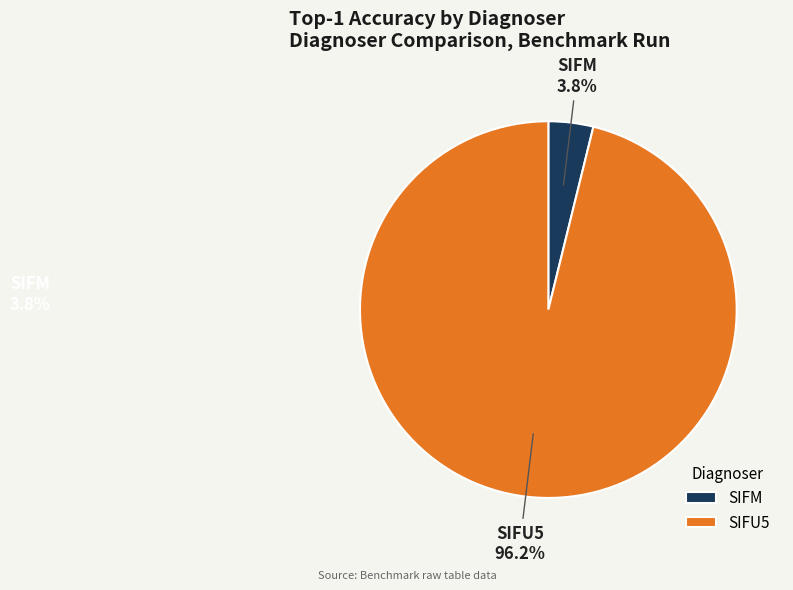

To the nearest percent, what portion does SIFM represent?

4%